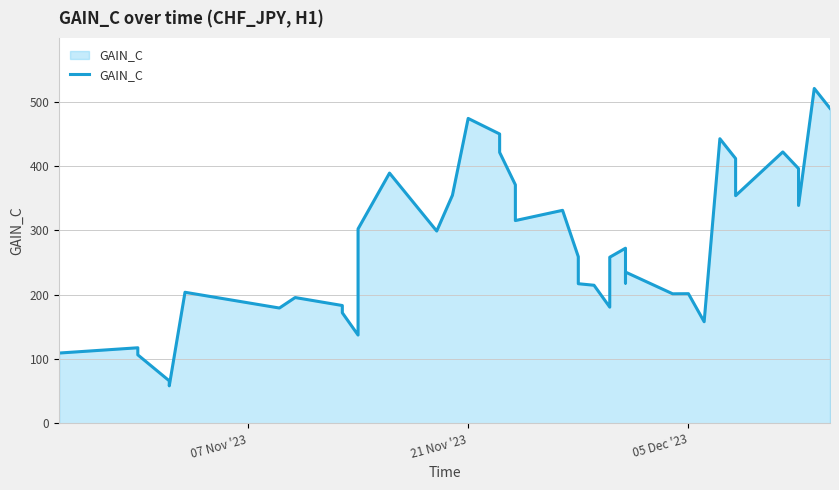

What is the greatest value displayed?

520.8